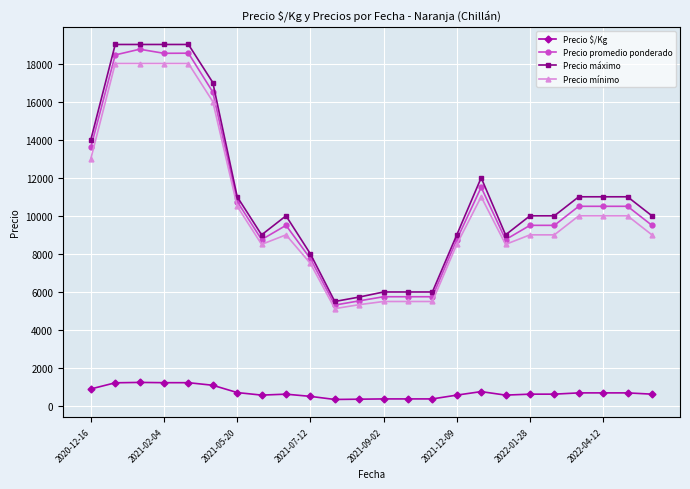

What is the minimum value for Precio promedio ponderado?

5312.5